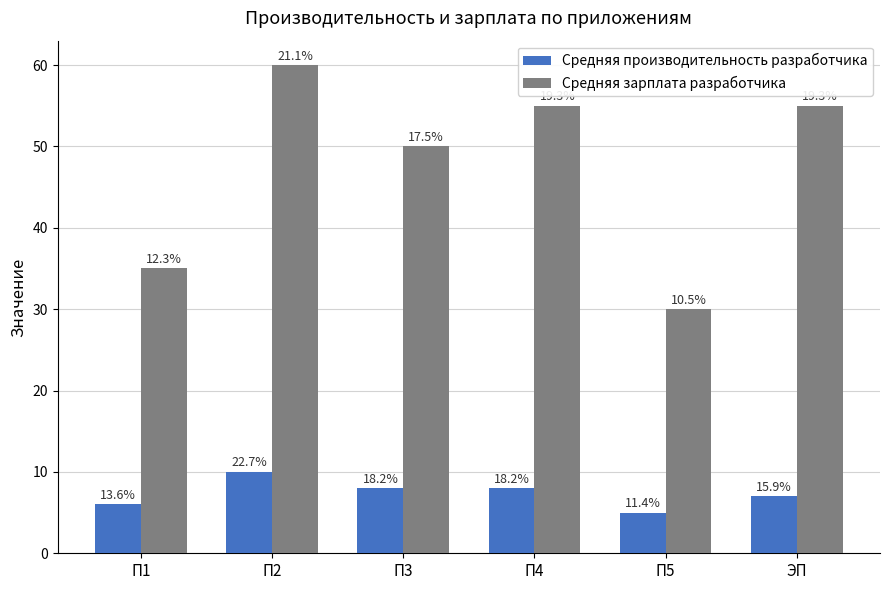

What is the value of the Средняя зарплата разработчика bar at the 3rd from the left?

50